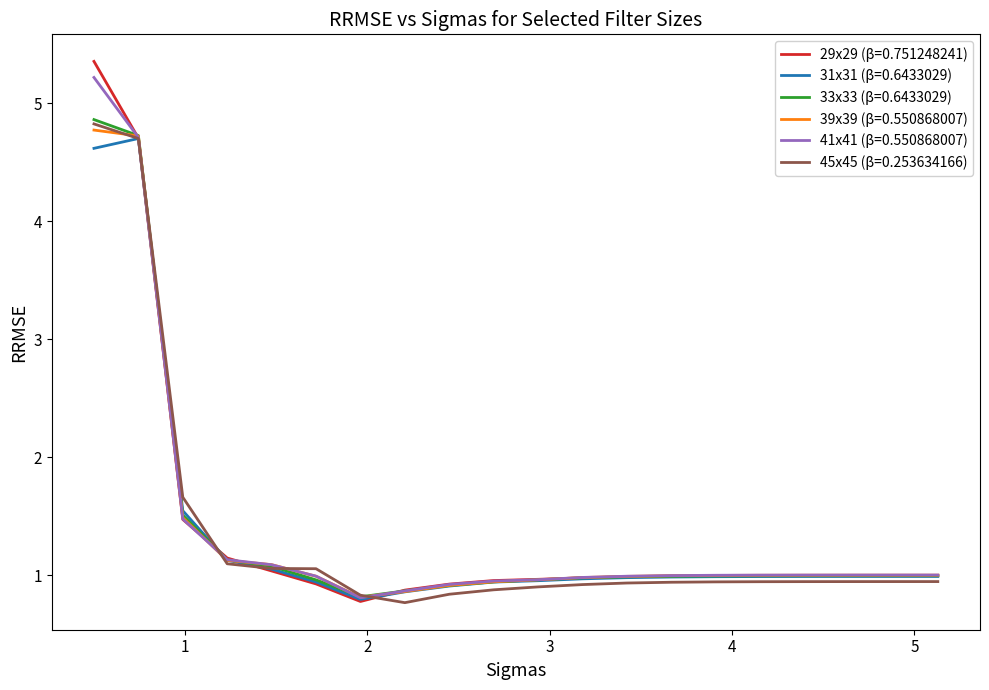

How many lines are shown in the chart?

6